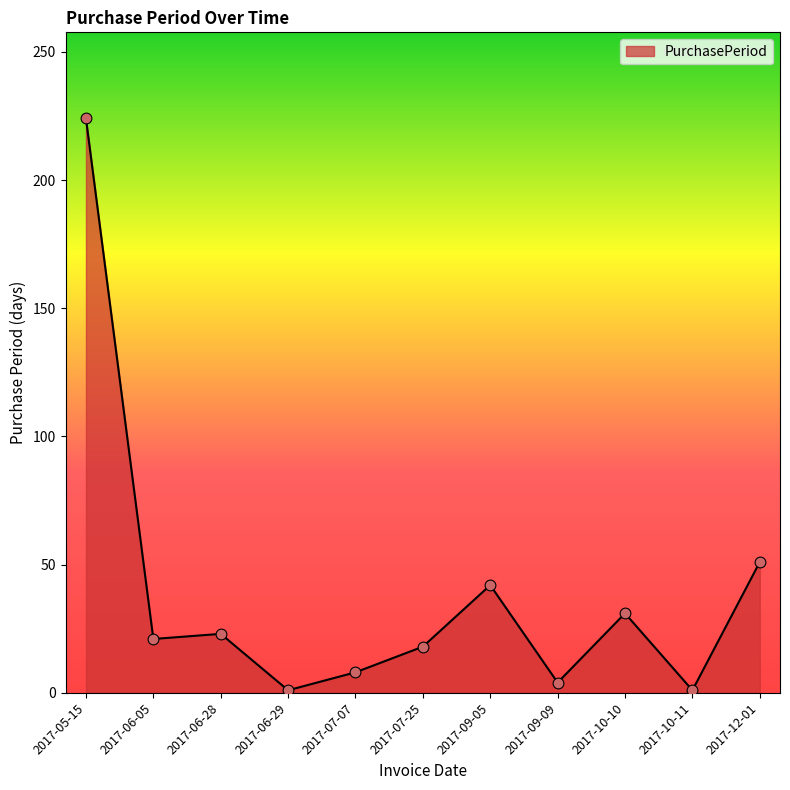

What is the change in value from 2017-07-07 to 2017-09-05?

+34